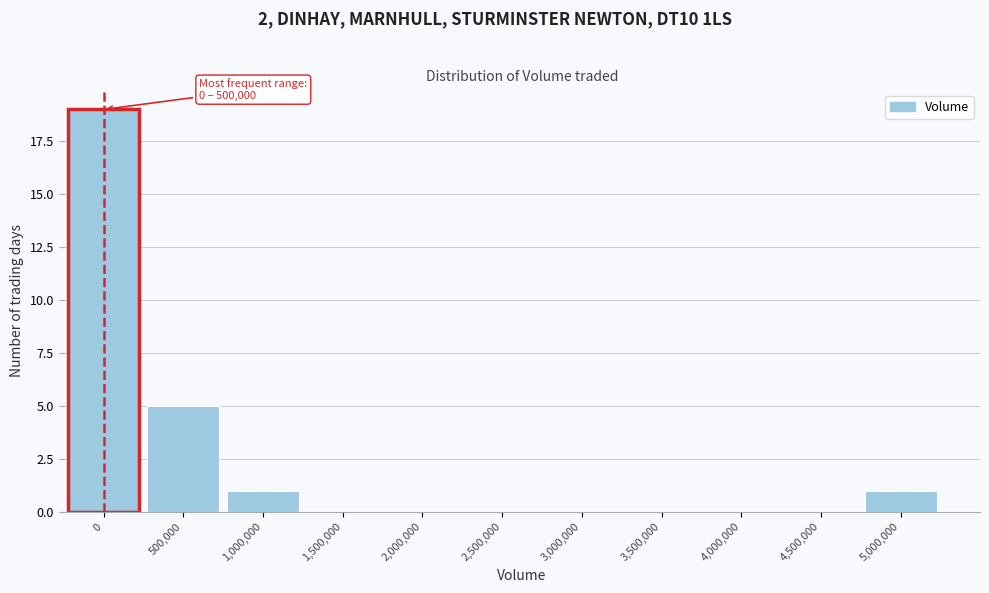

Reading left to right, list all the values displayed in this chart.

0=19	500,000=5	1,000,000=1	1,500,000=0	2,000,000=0	2,500,000=0	3,000,000=0	3,500,000=0	4,000,000=0	4,500,000=0	5,000,000=1